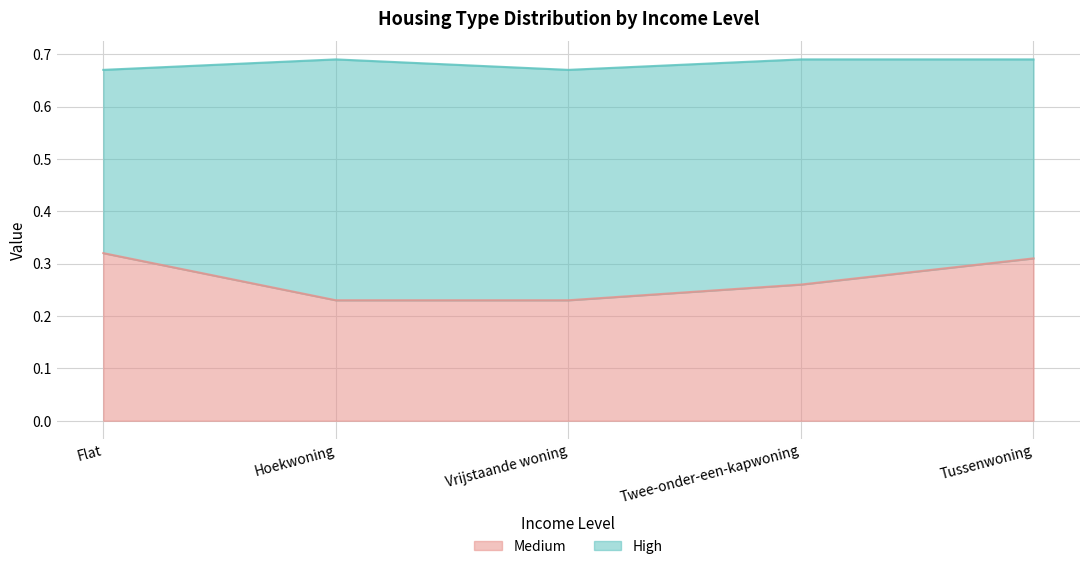

At which category does High reach its first local peak?

Hoekwoning